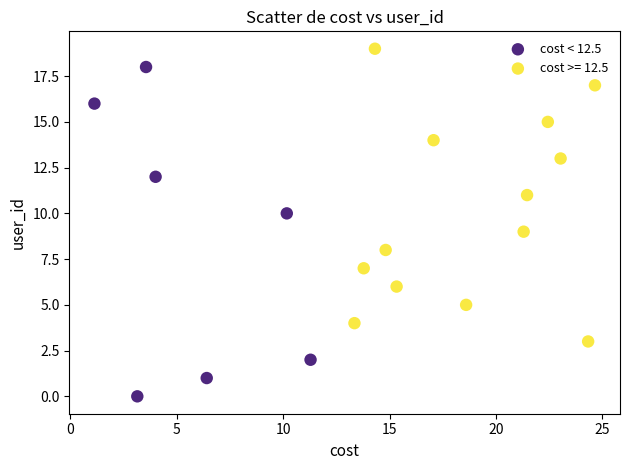

Which series has the largest Y range (max minus min)?

cost < 12.5